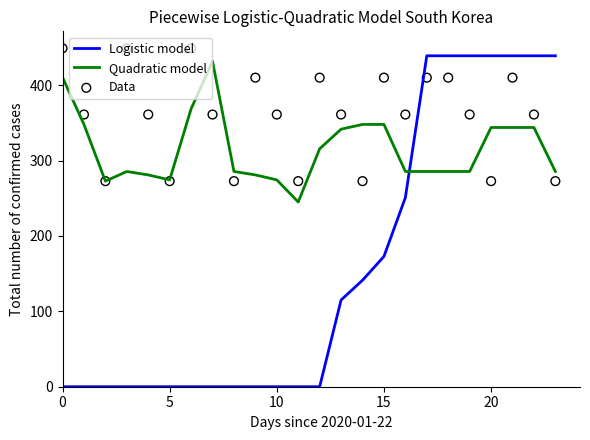

At how many categories does at least one series exceed 82?

24